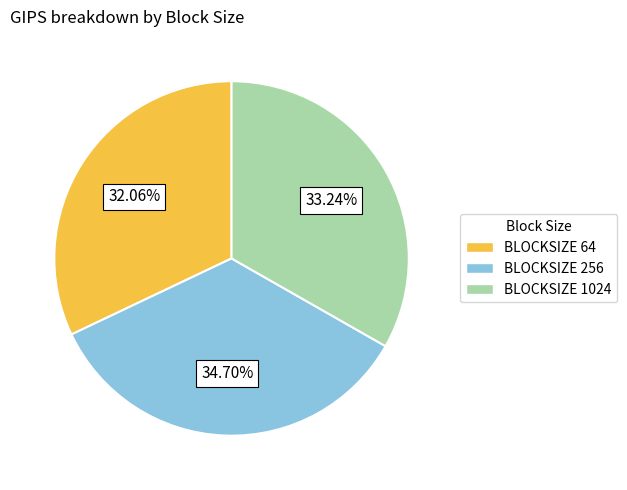

Which has a higher value, BLOCKSIZE 64 or BLOCKSIZE 1024?

BLOCKSIZE 1024